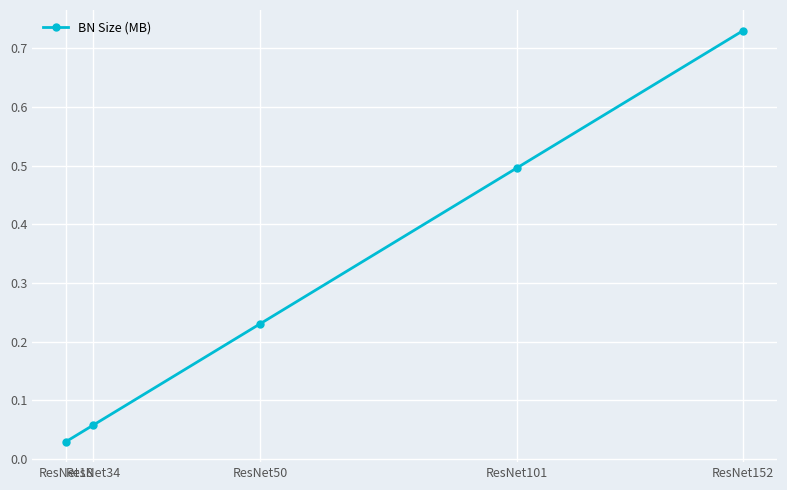

True or false: the data has more than 2 interior local peaks.

False